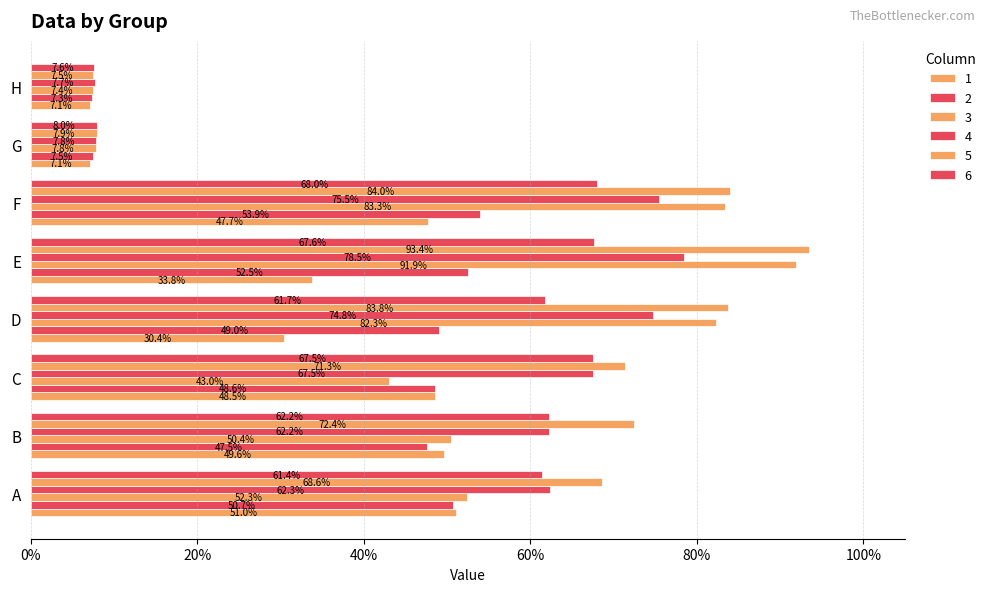

Is it true that 3 equals 0.1 at G?

True